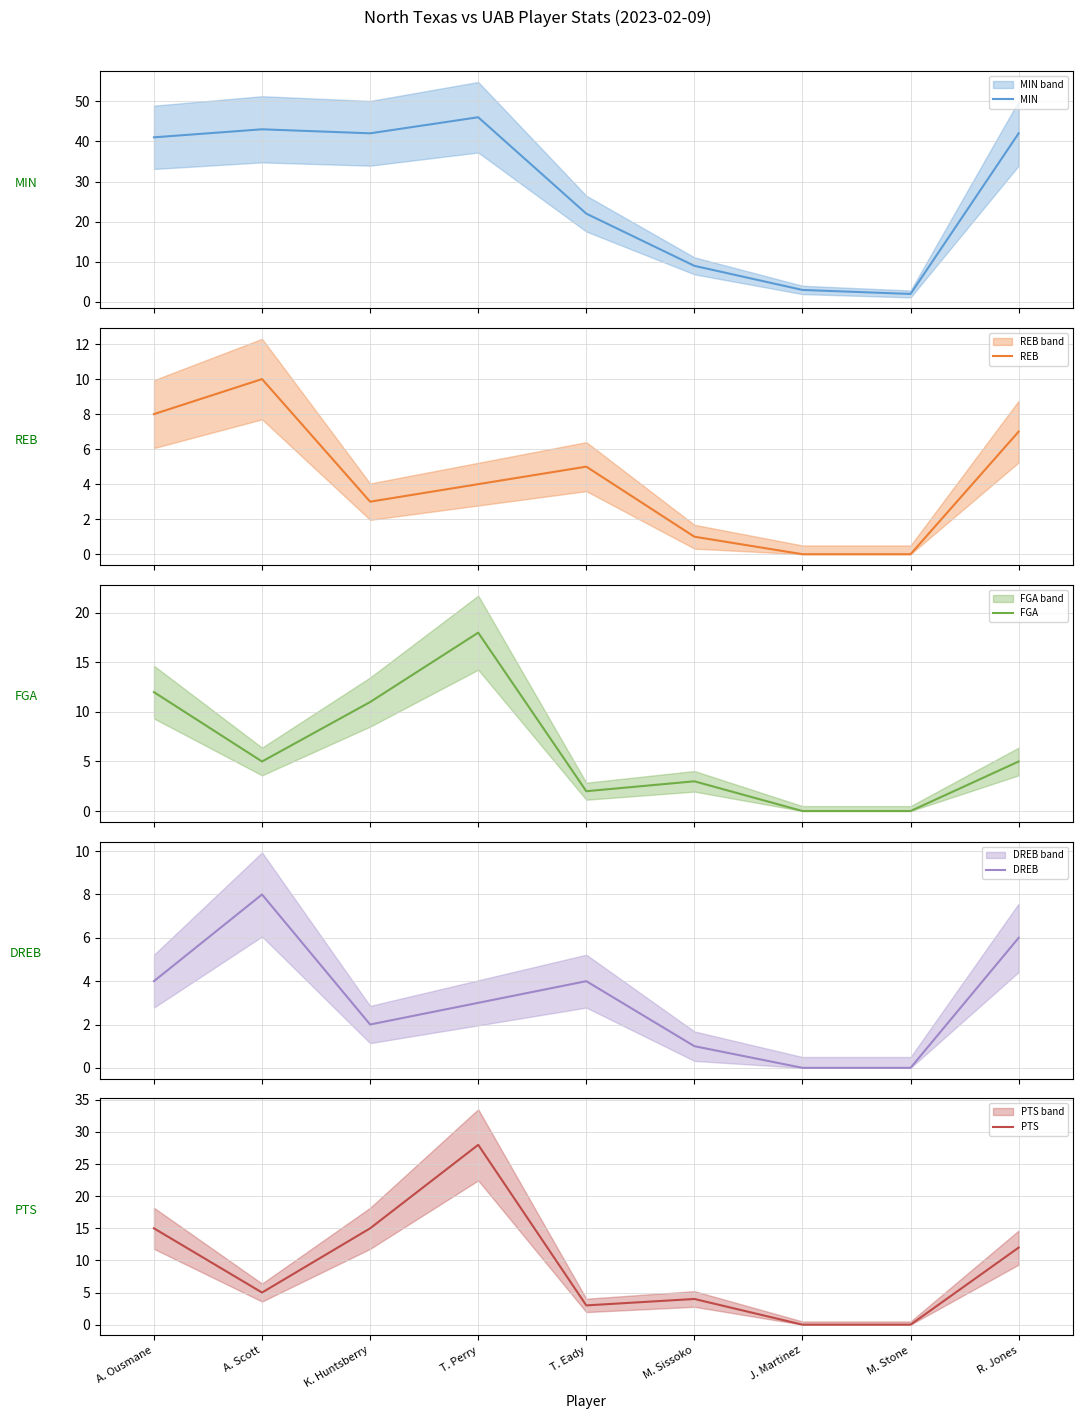

At which category does MIN reach its first local peak?

A. Scott